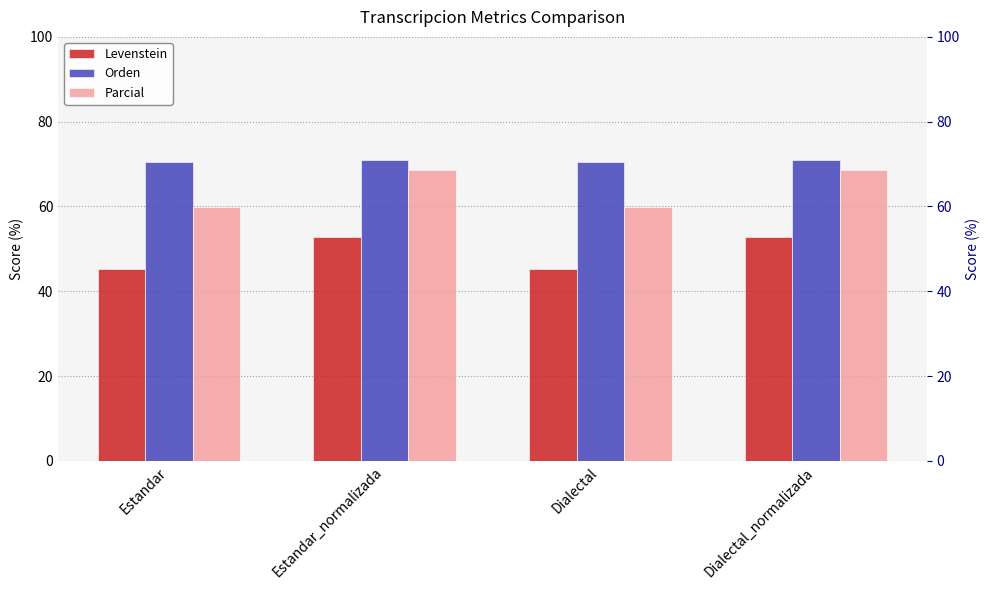

How many series are shown in this chart?

3